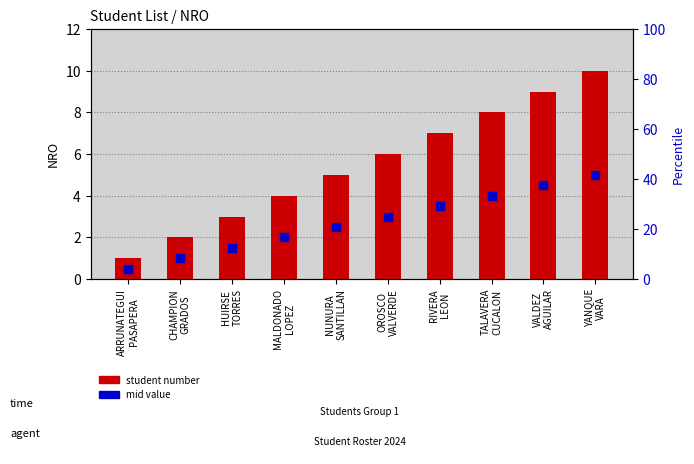

At how many categories does at least one series exceed 2?

8